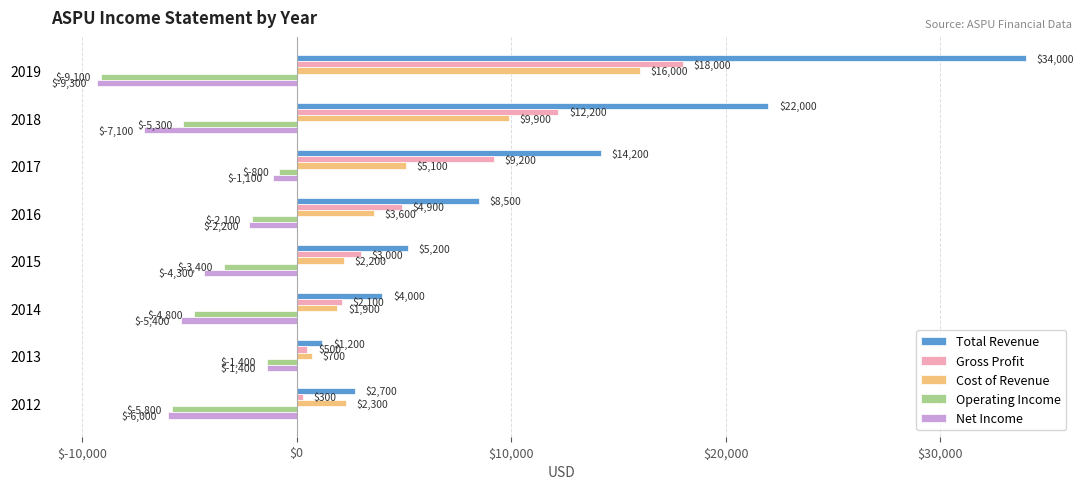

At which category is the sum across all series the highest?

2019